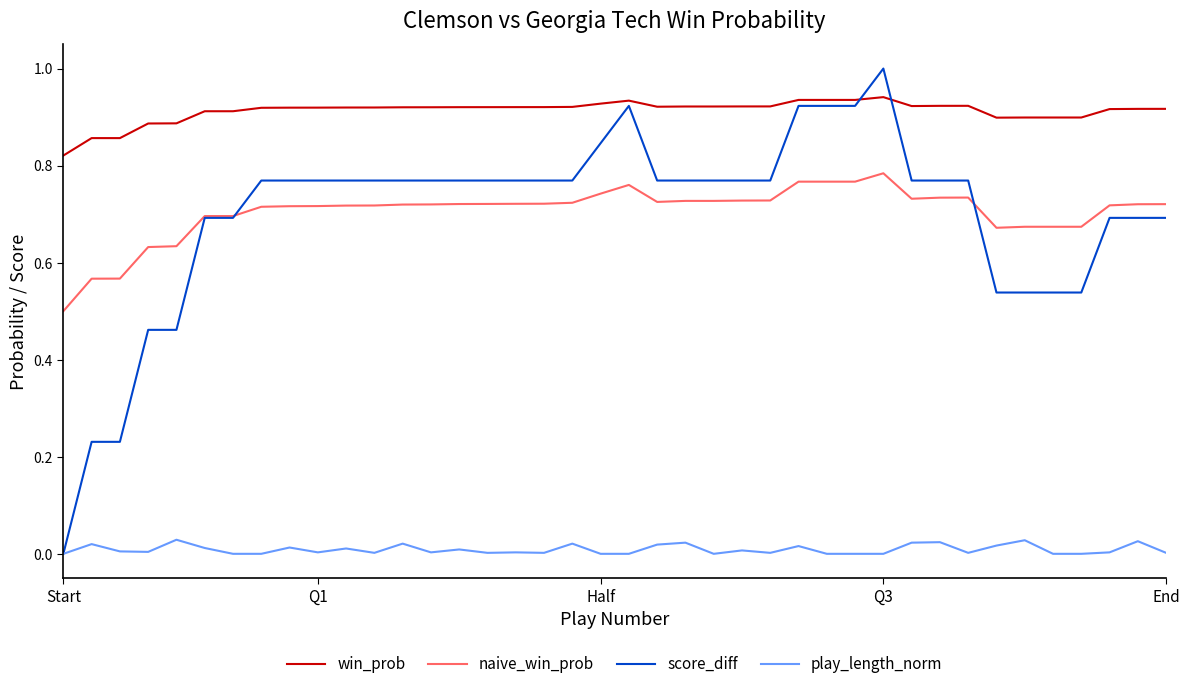

Which series has the largest range (max minus min)?

score_diff